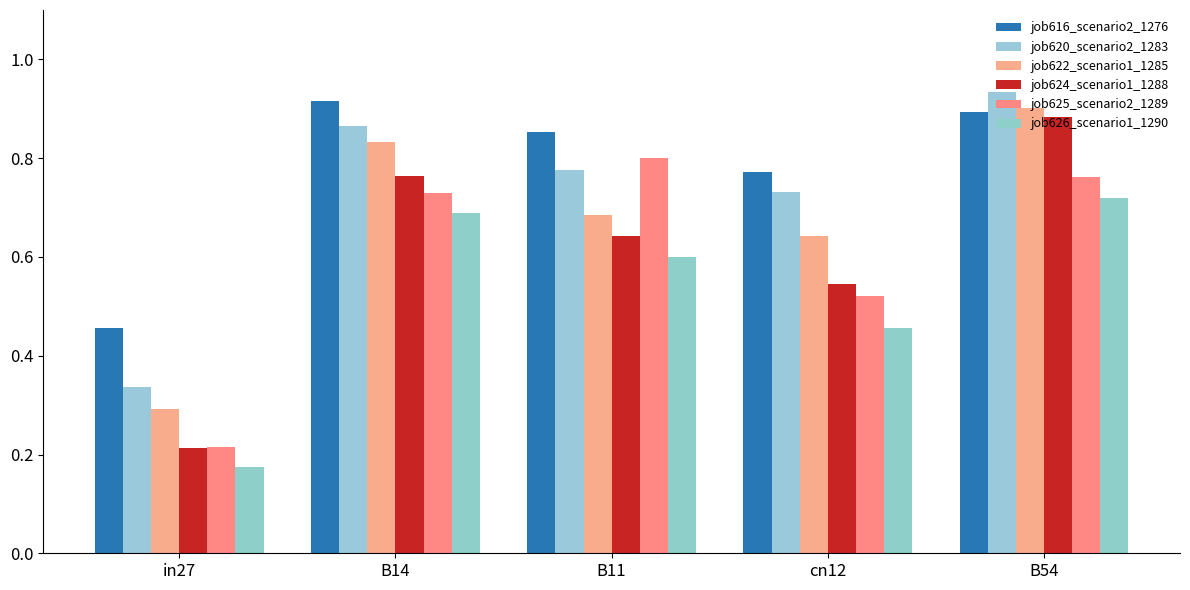

How many bars are there in total?

30